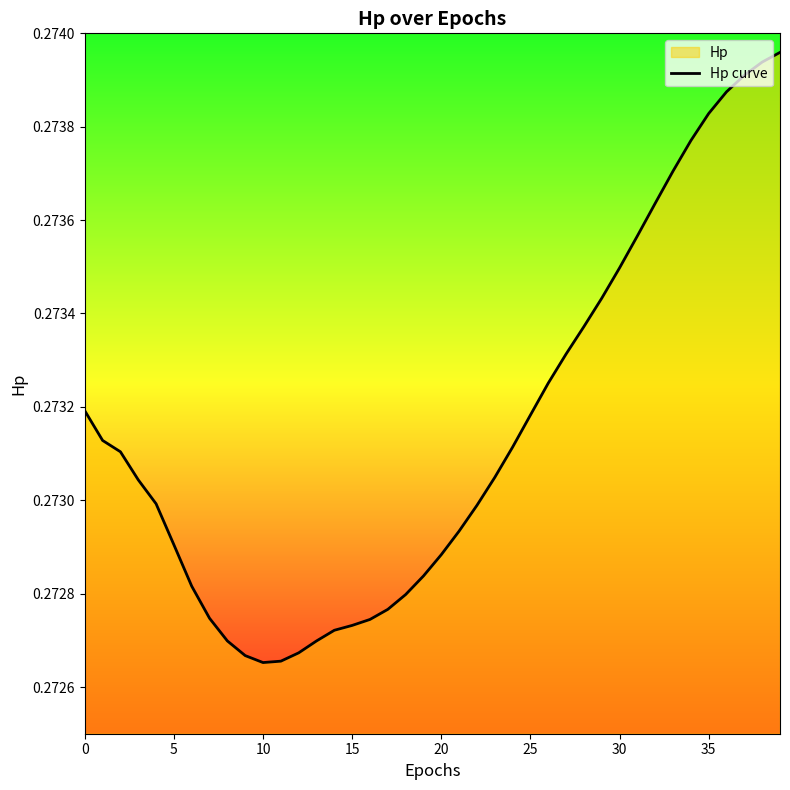

Reading right to left, what are all the values shown in this chart?

0.3	0.3	0.3	0.3	0.3	0.3	0.3	0.3	0.3	0.3	0.3	0.3	0.3	0.3	0.3	0.3	0.3	0.3	0.3	0.3	0.3	0.3	0.3	0.3	0.3	0.3	0.3	0.3	0.3	0.3	0.3	0.3	0.3	0.3	0.3	0.3	0.3	0.3	0.3	0.3